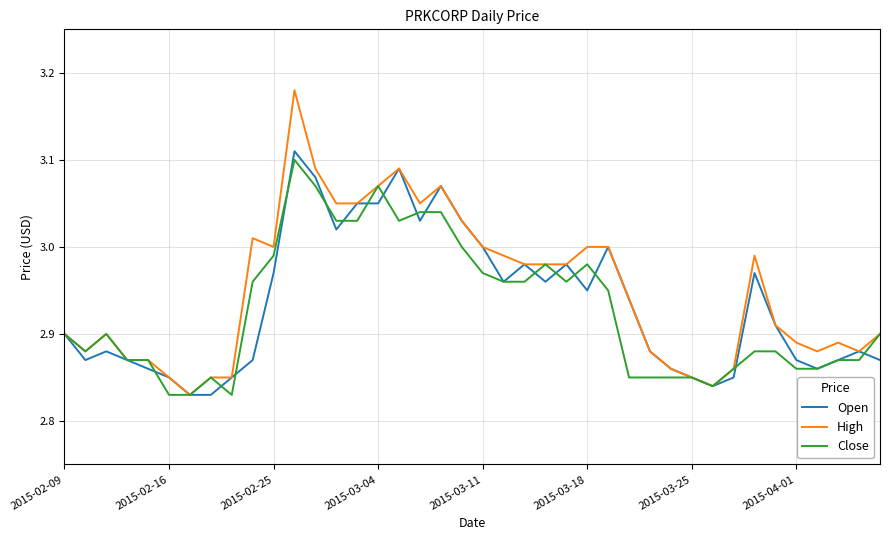

Which series has the widest spread of values?

High